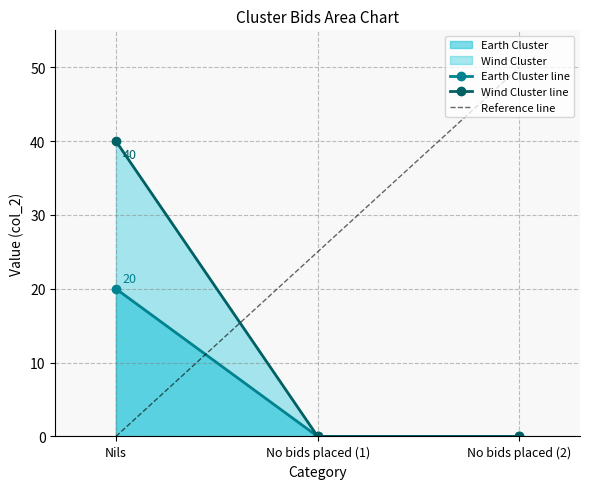

What is the label of the 3rd point from the left?

No bids placed (2)